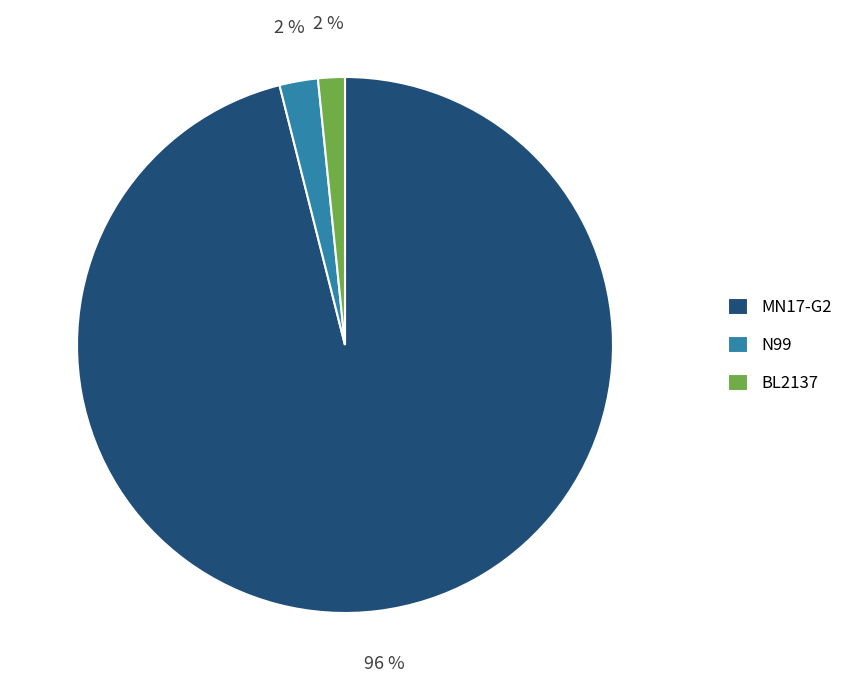

Is there any slice that represents more than half of the pie?

Yes